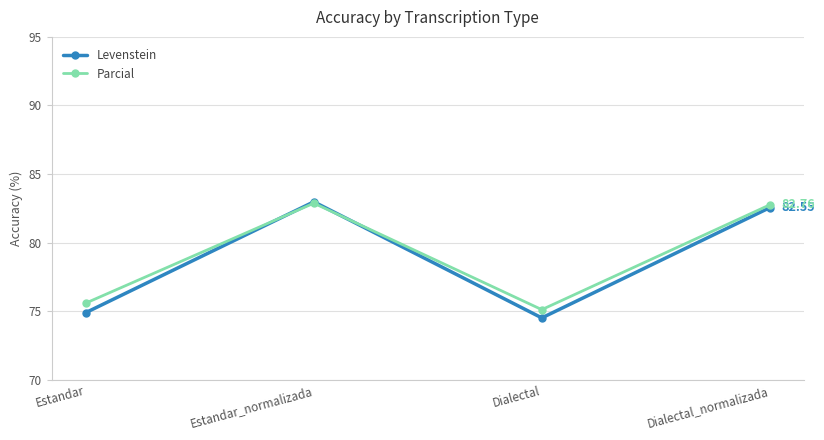

Reading left to right, what are all the values shown in this chart?

Levenstein: 74.9	83.0	74.5	82.6
Parcial: 75.6	82.9	75.1	82.8